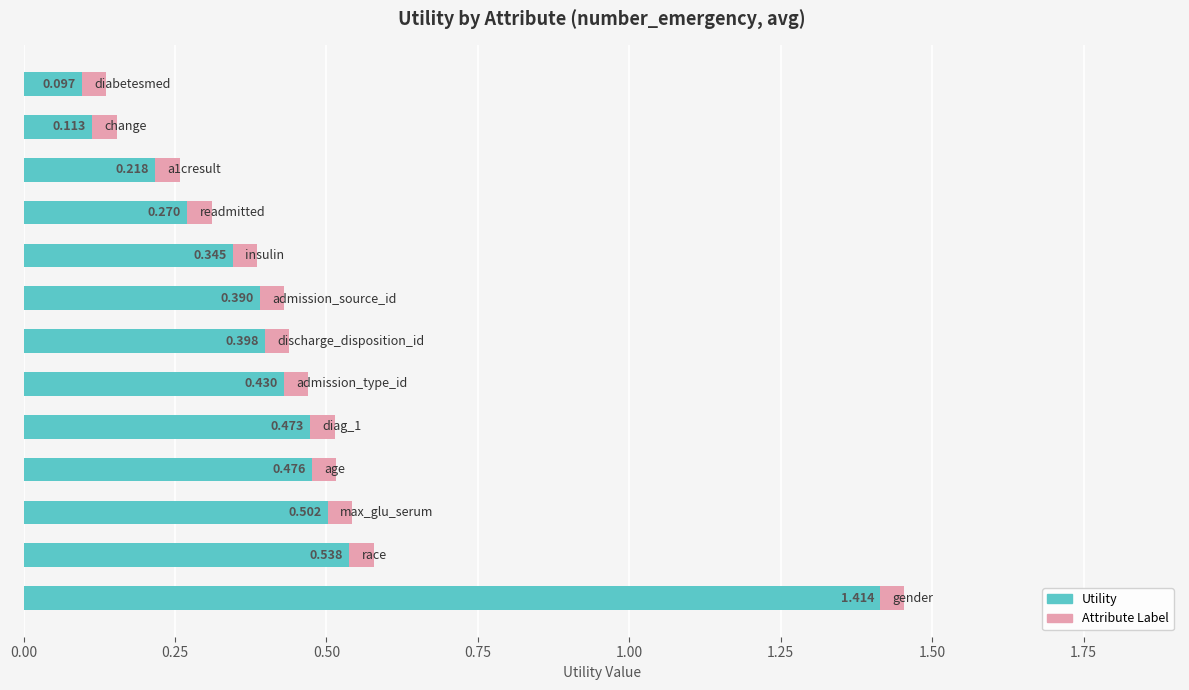

Does the chart contain any negative values?

No